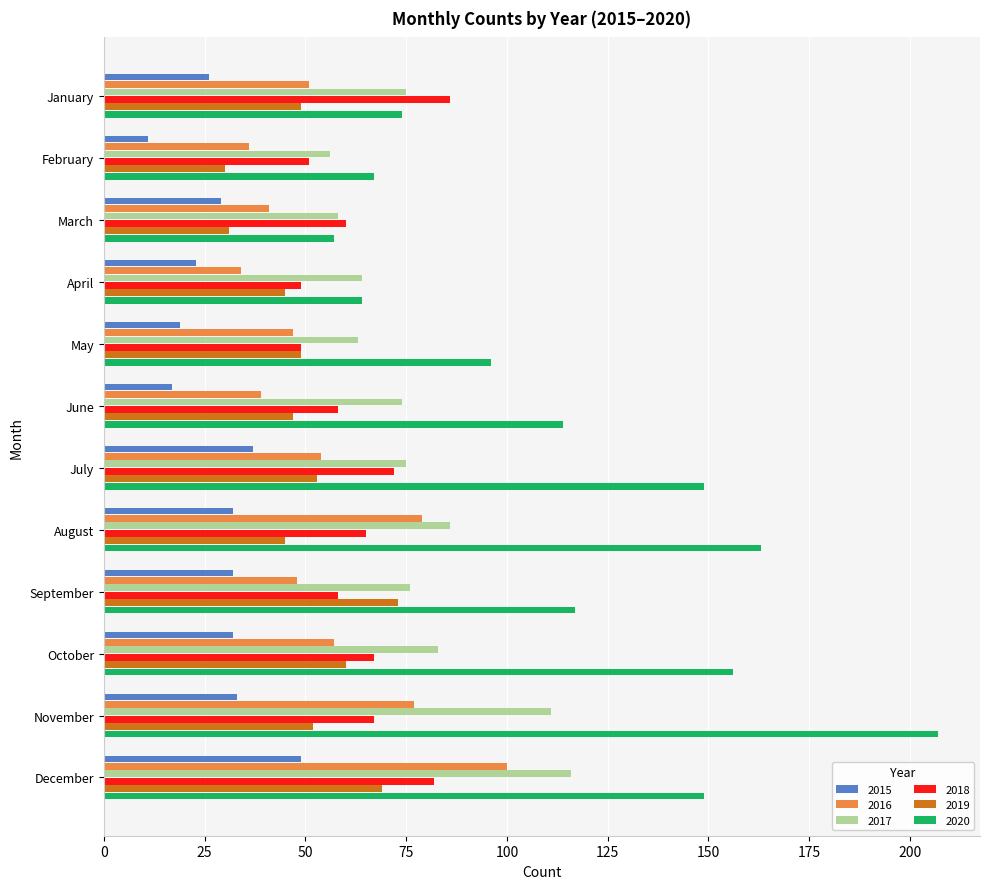

At which category is the sum across all series the highest?

December